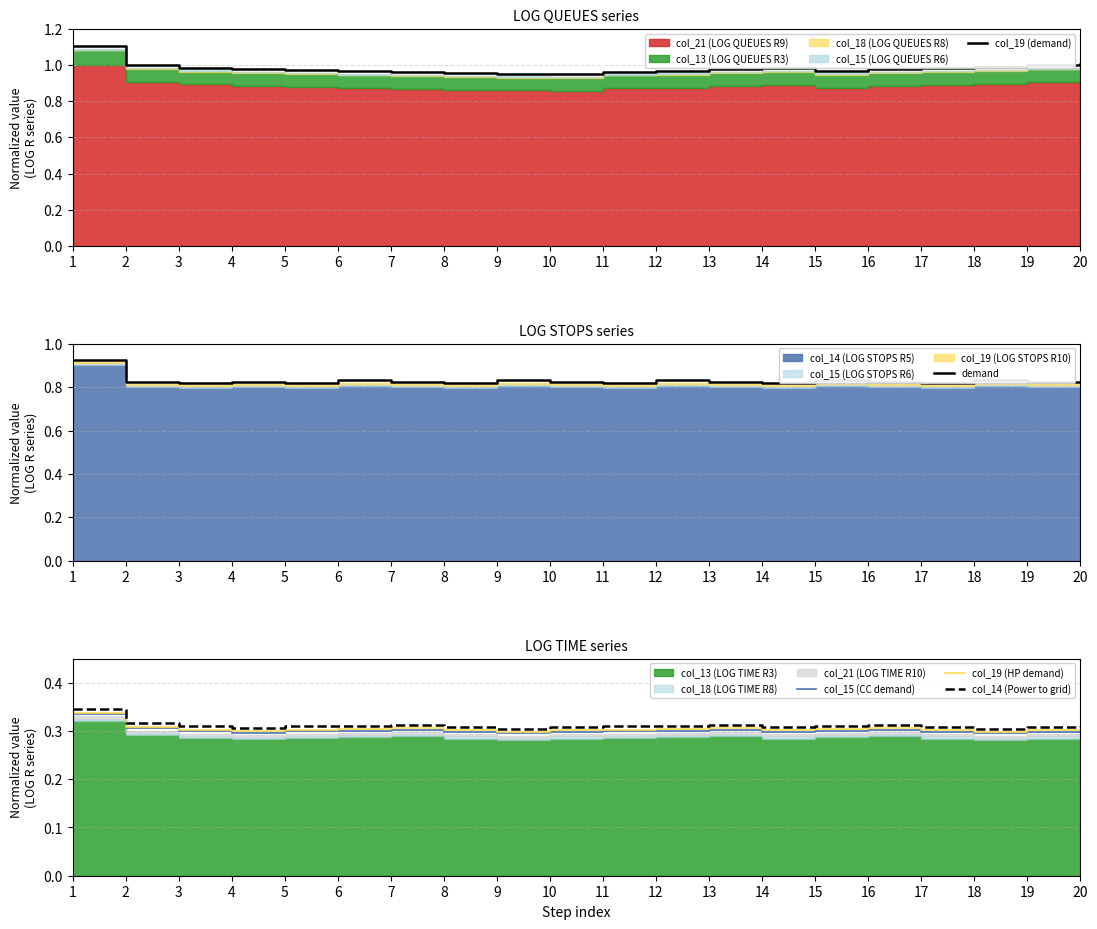

Rank the series at 2 from lowest to highest value.

col_15 (CC demand), col_19 (HP demand), col_14 (Power to grid), demand, col_19 (demand)